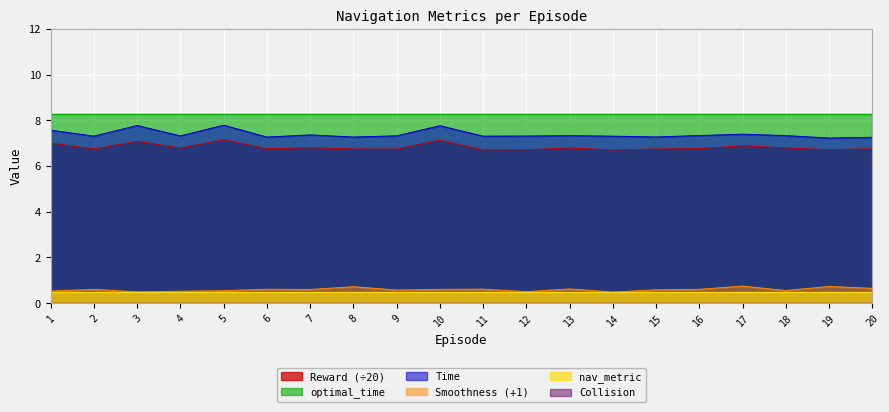

What is the minimum value shown in the chart?

0.0